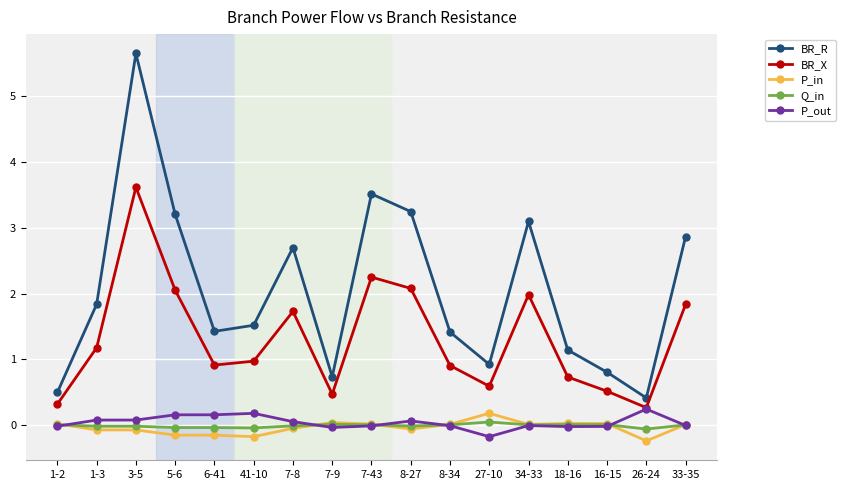

How many interior local valleys does the BR_X series have?

4